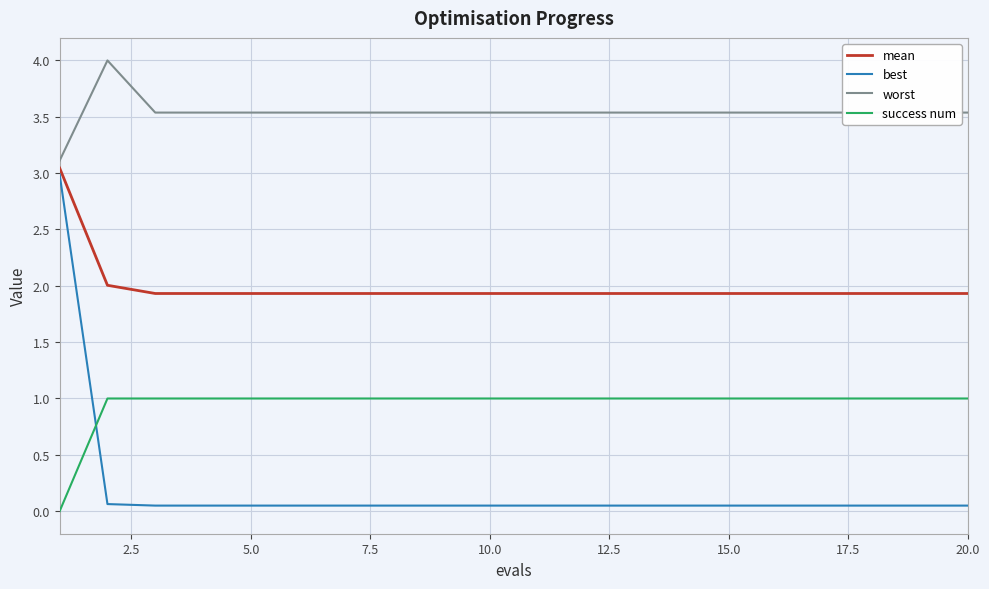

Is this an area chart (filled region under the line)?

No